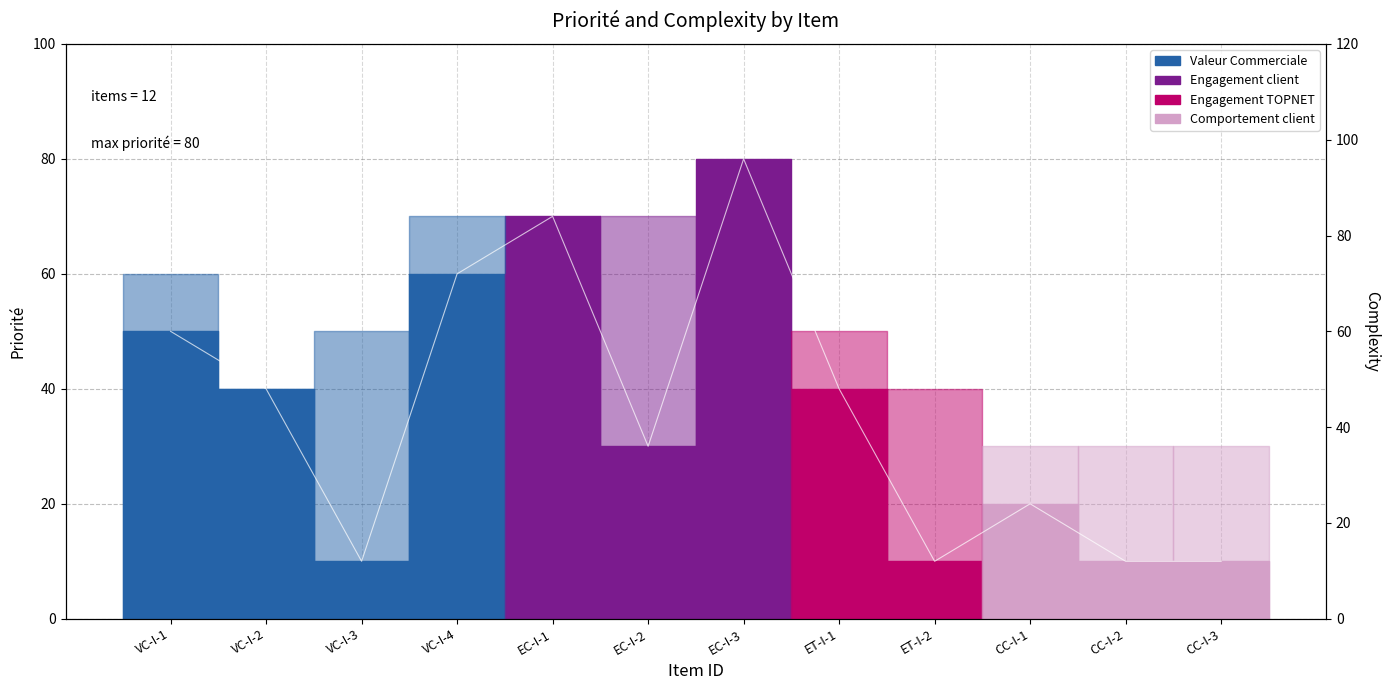

What is the change in value from VC-I-1 to EC-I-2?

-20